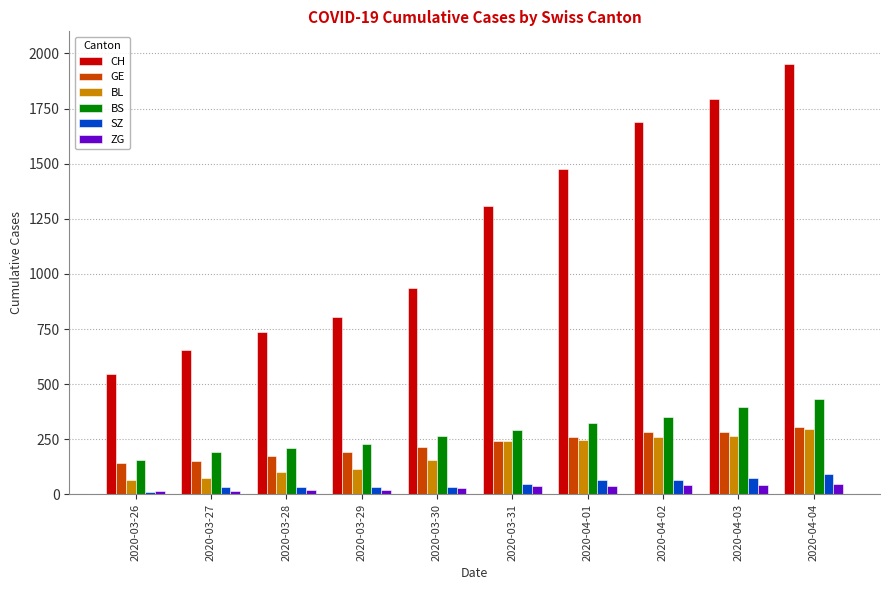

At how many categories does at least one series exceed 752?

7